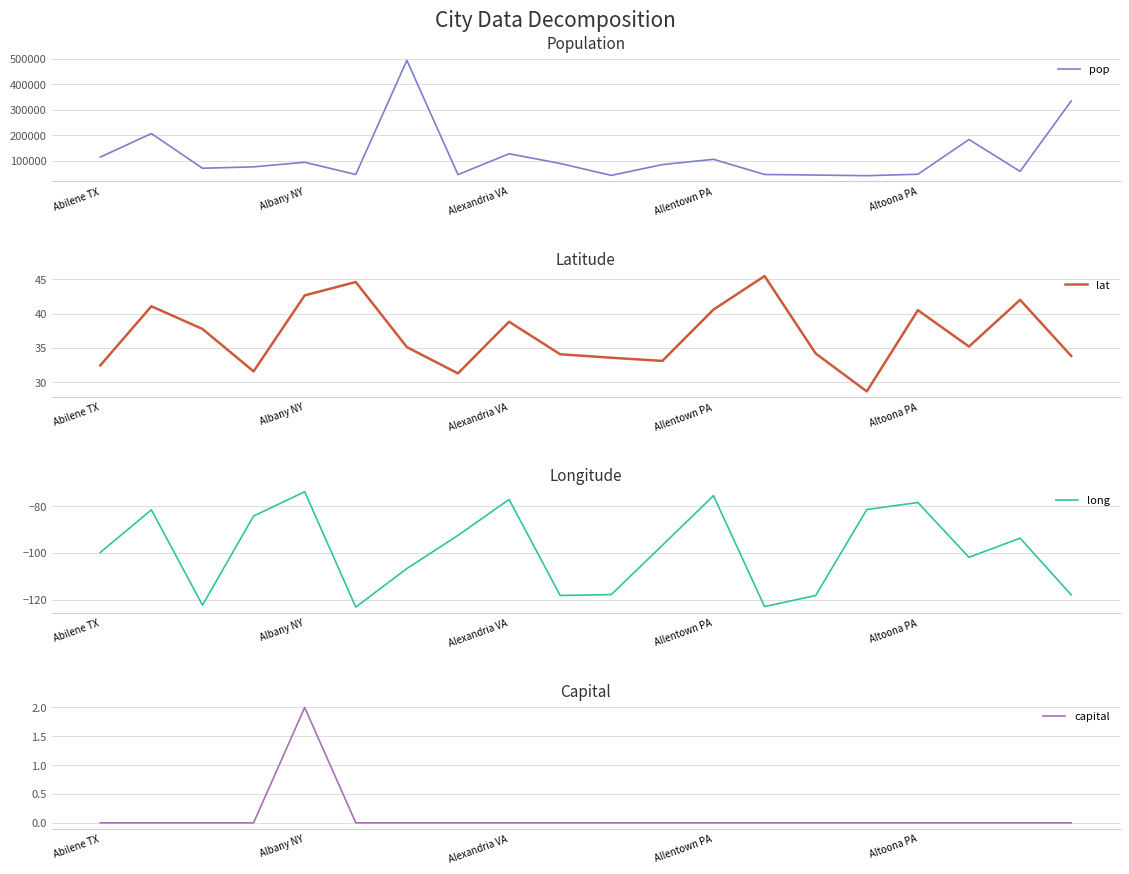

What is the spread (max minus min) of values at Abilene TX?

113987.7